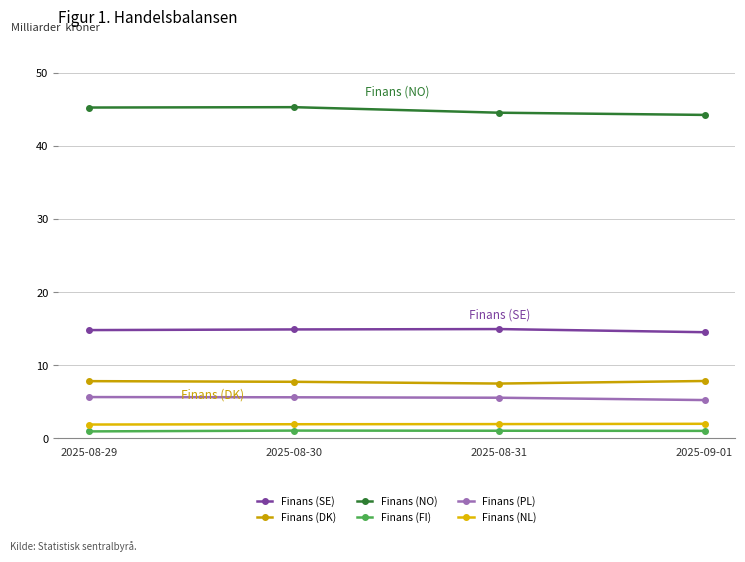

True or false: Finans (NO) and Finans (DK) cross at least once.

False